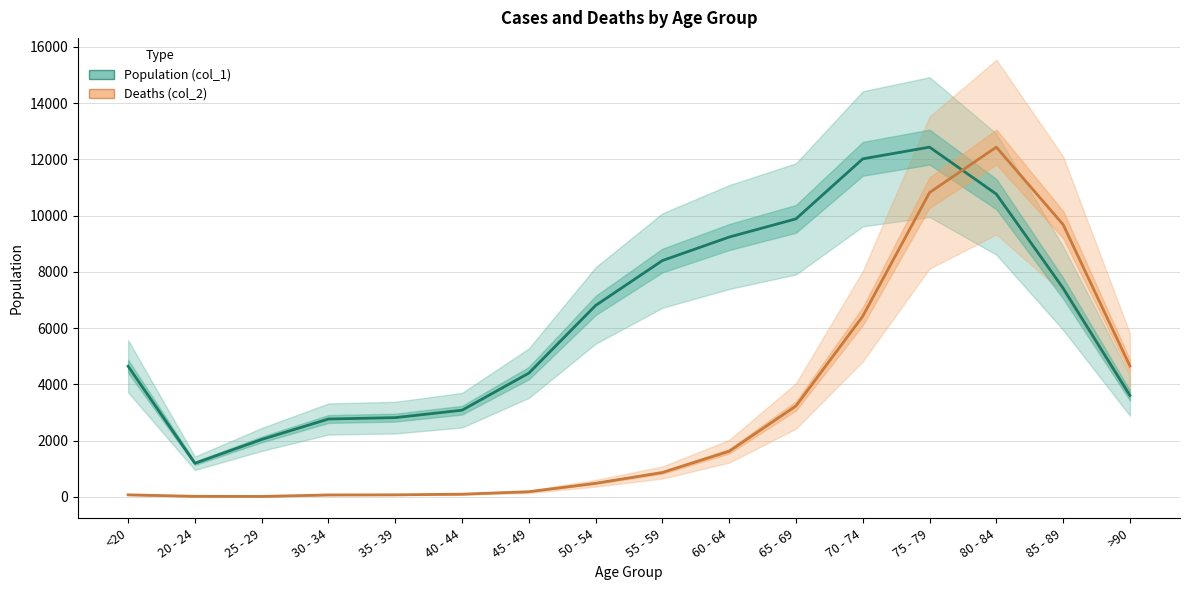

What are all the series names shown in the legend?

Population (col_1), Deaths (col_2)